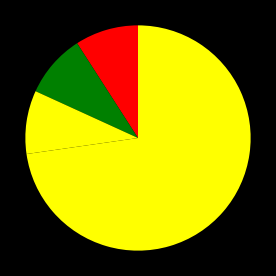

To the nearest percent, what is the average slice percentage?

20%